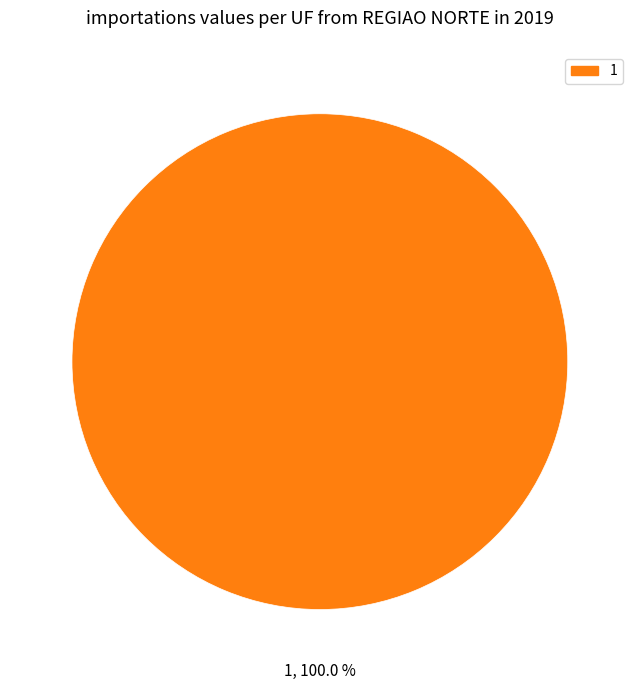

Is there a majority slice in this chart?

Yes